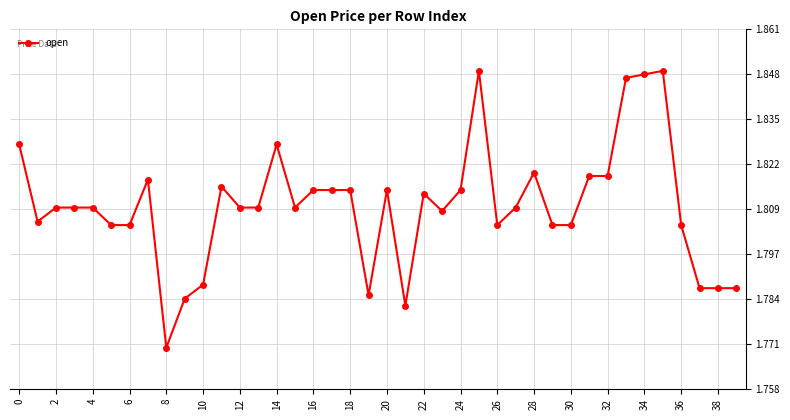

True or false: there are more than 1 points higher than both neighbors.

True